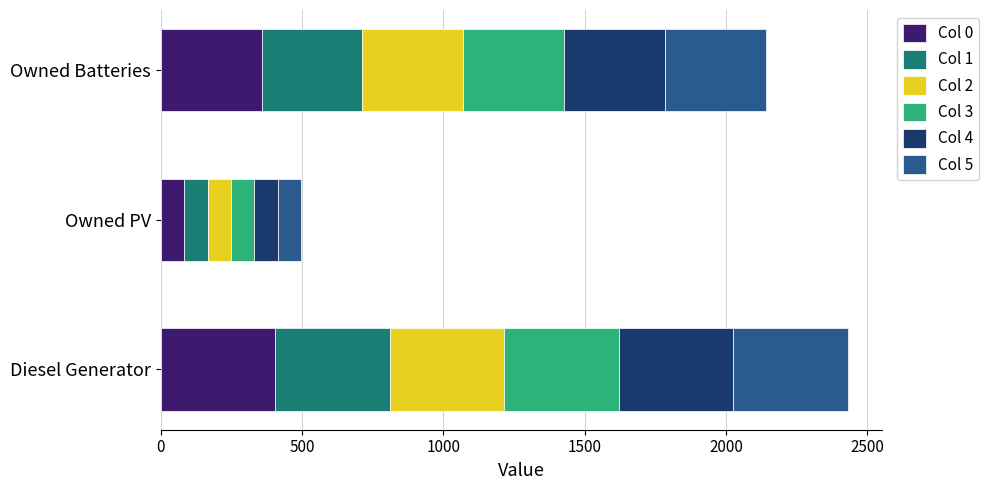

What is the highest value of the Col 0 series?

405